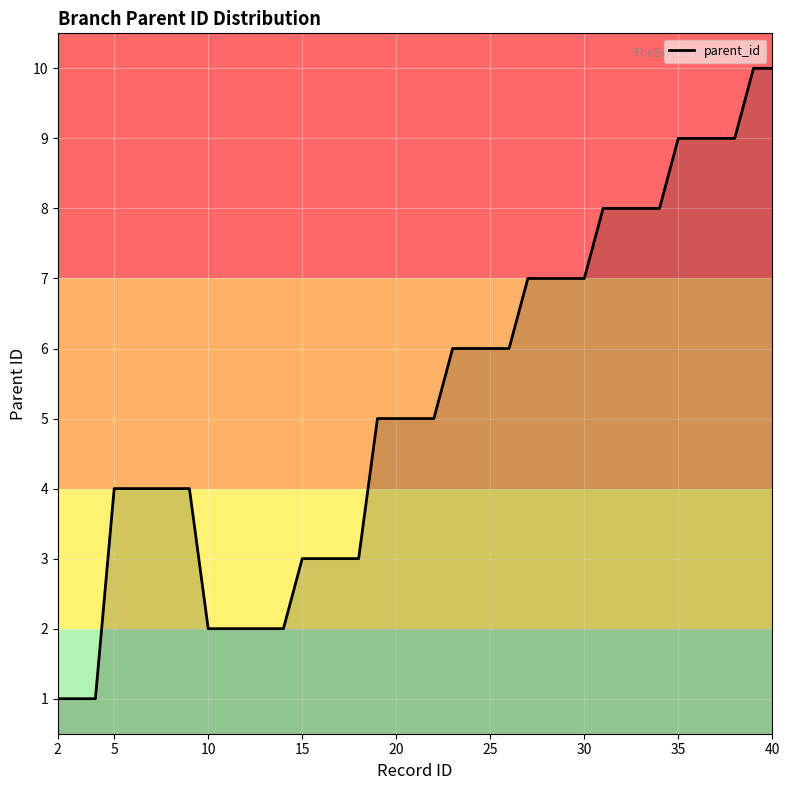

What is the greatest value displayed?

10